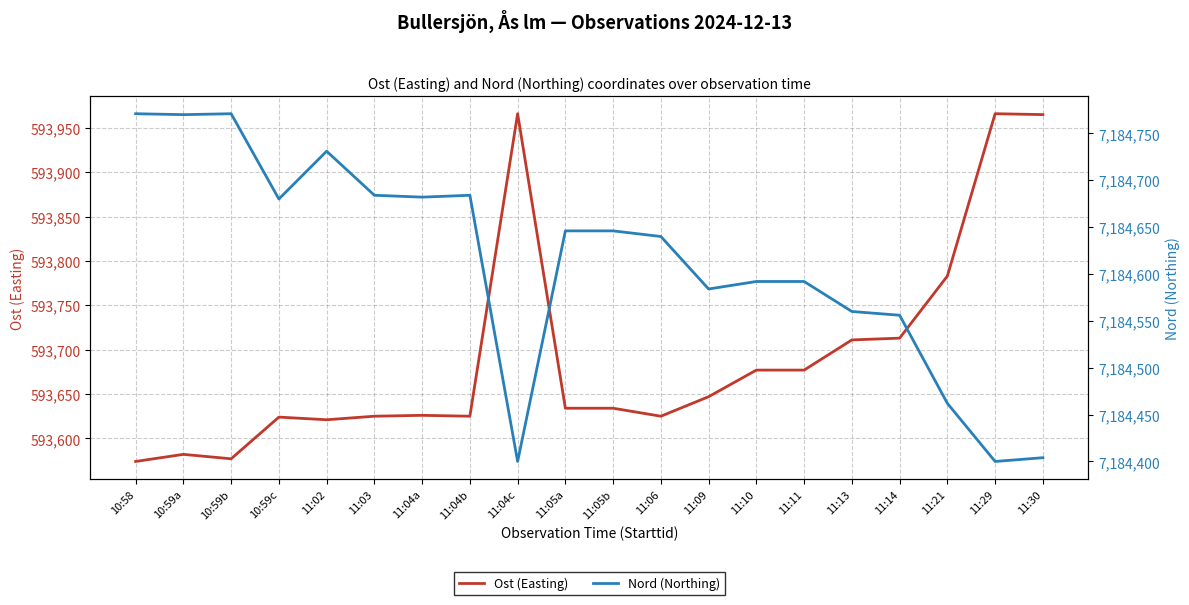

What is the sum of all Nord (Northing) values?

143692255